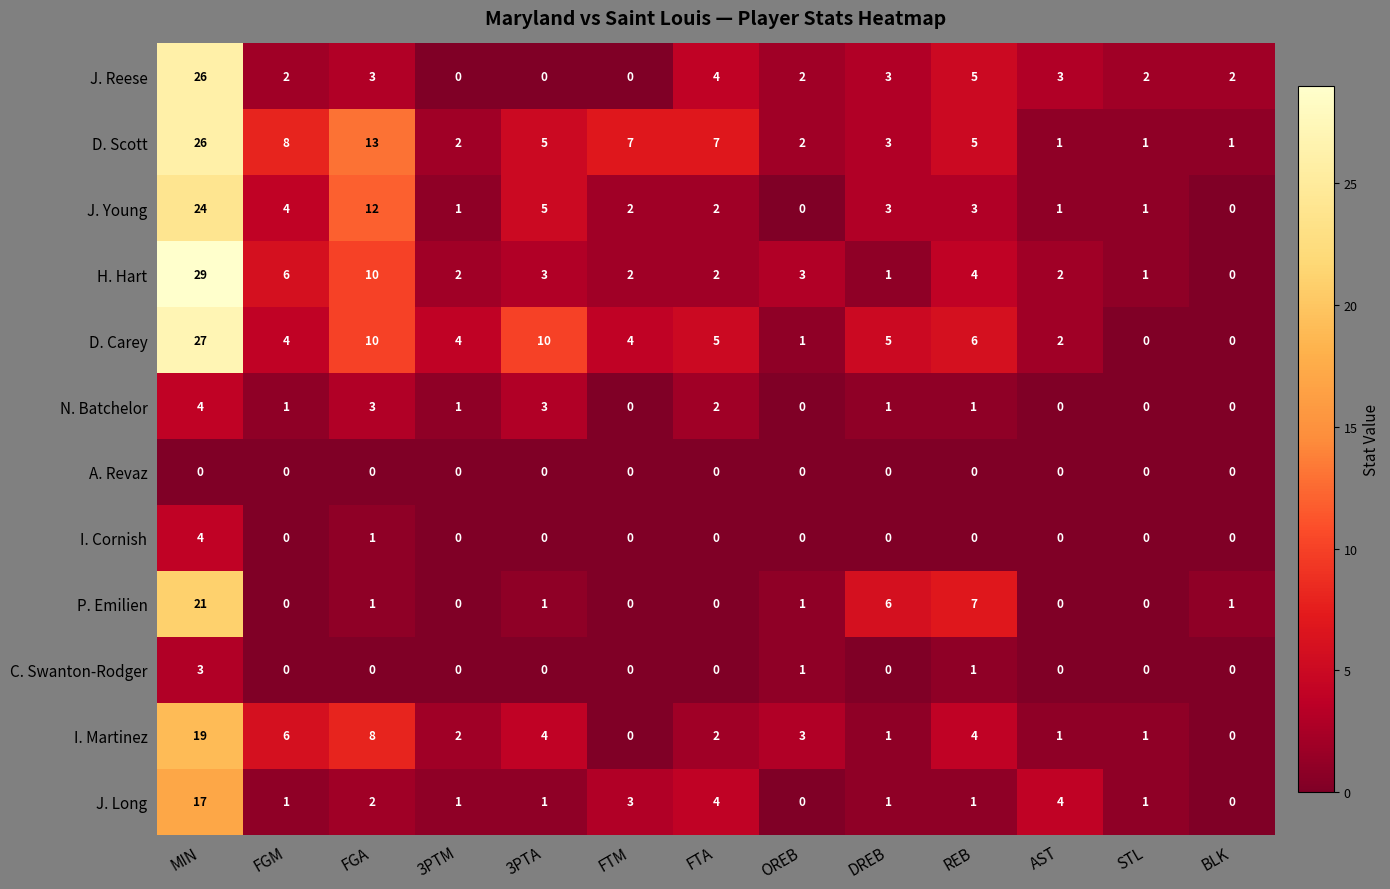

Which series has the largest range (max minus min)?

H. Hart